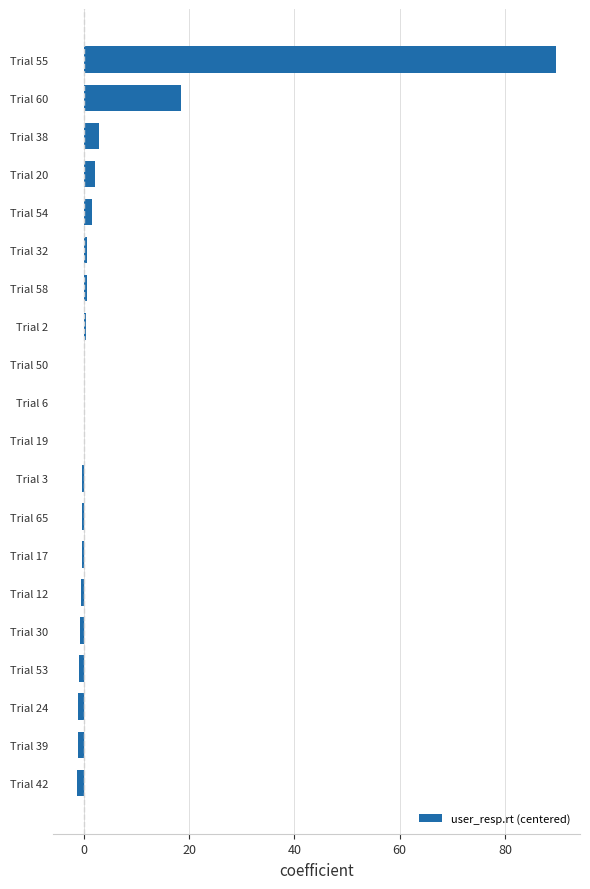

How many distinct data groups are displayed?

1